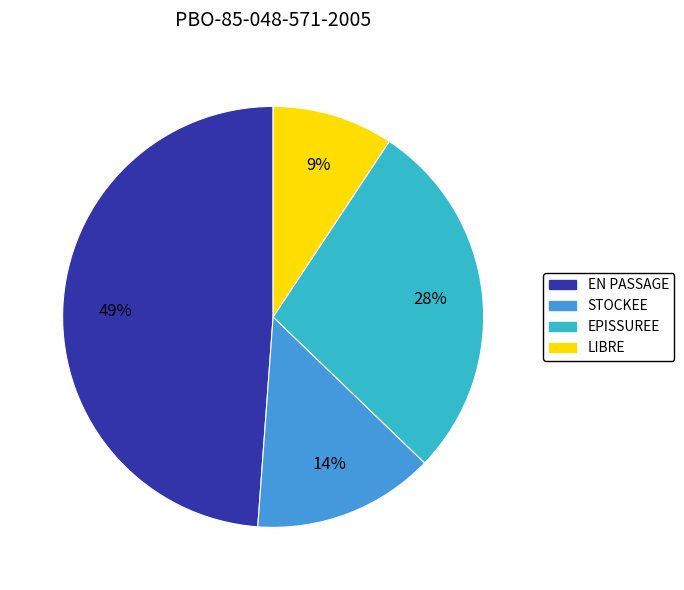

To the nearest percent, what is the combined percentage of EN PASSAGE and LIBRE?

58%